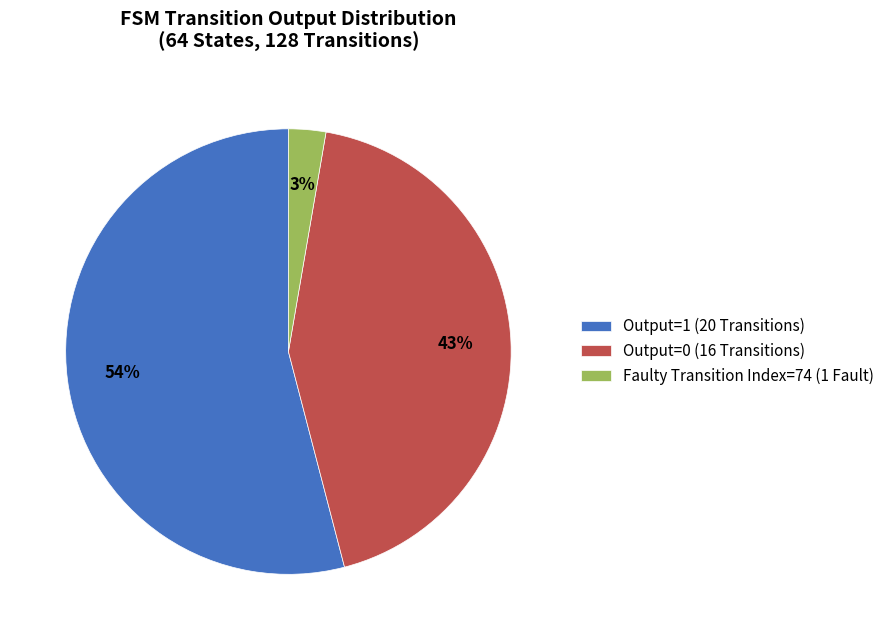

Which category has the biggest portion of the pie?

Output=1 (20 Transitions)